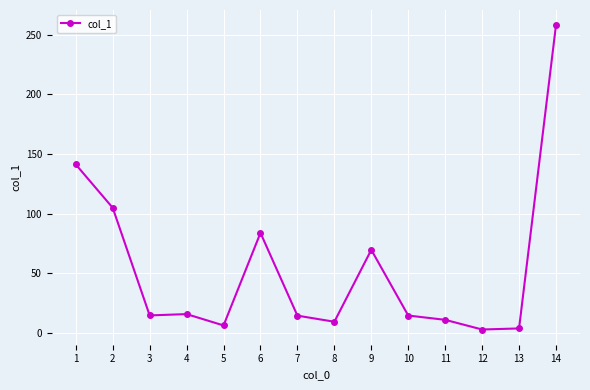

How many series are shown in this chart?

1